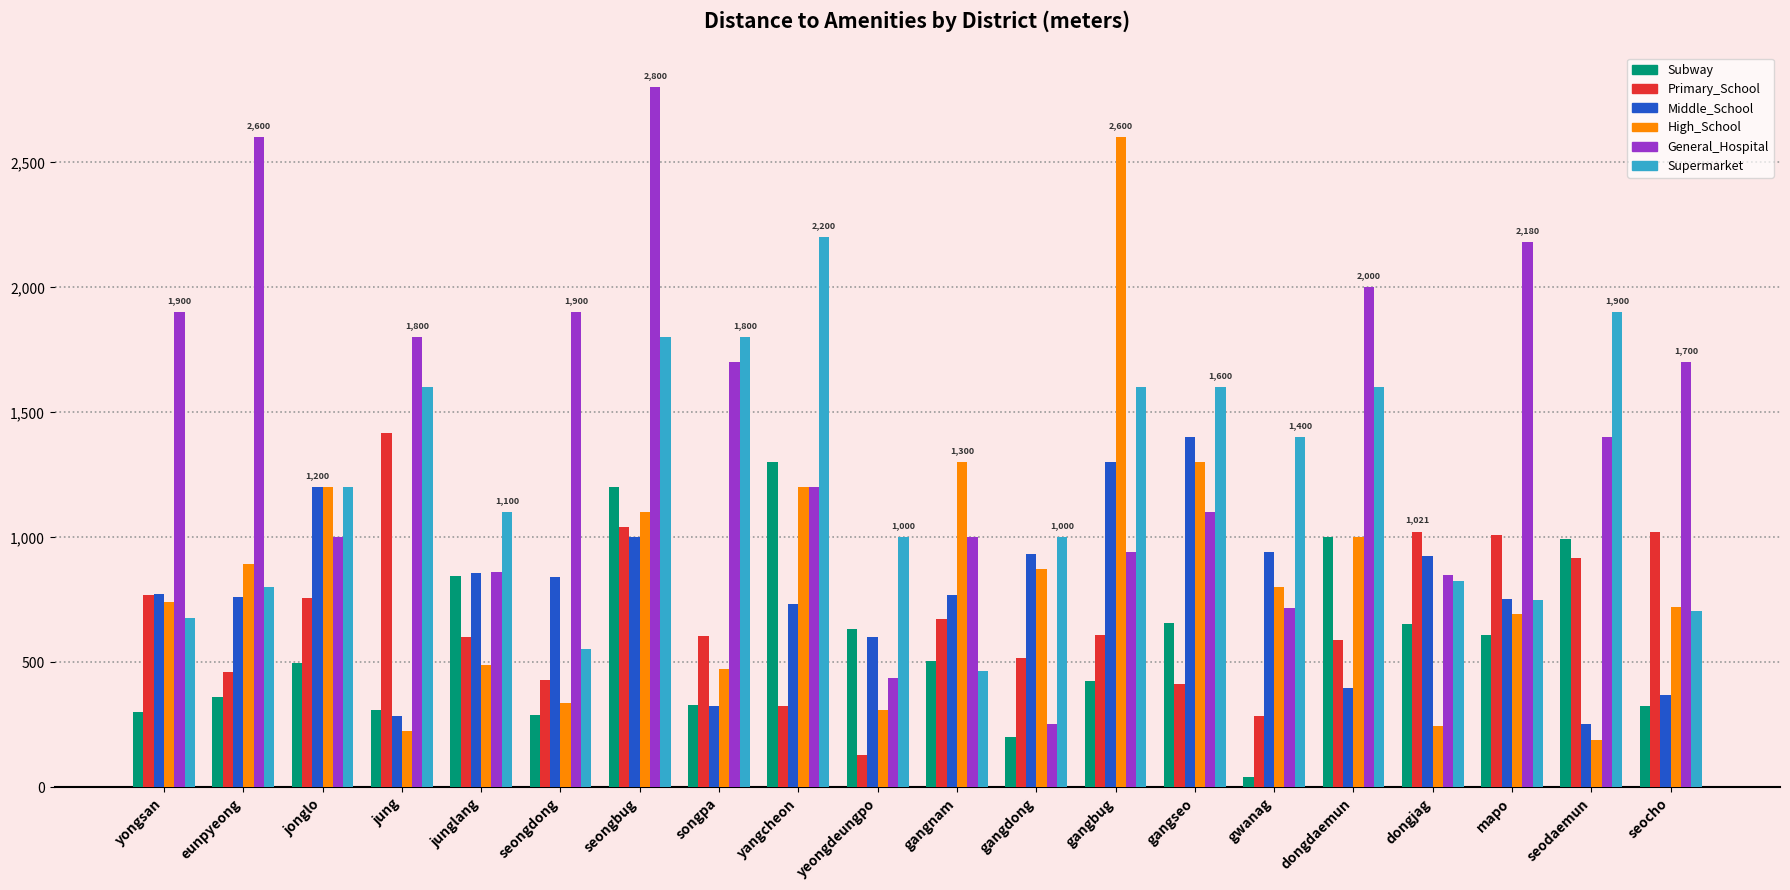

What is the spread (max minus min) of values at gangnam?

834